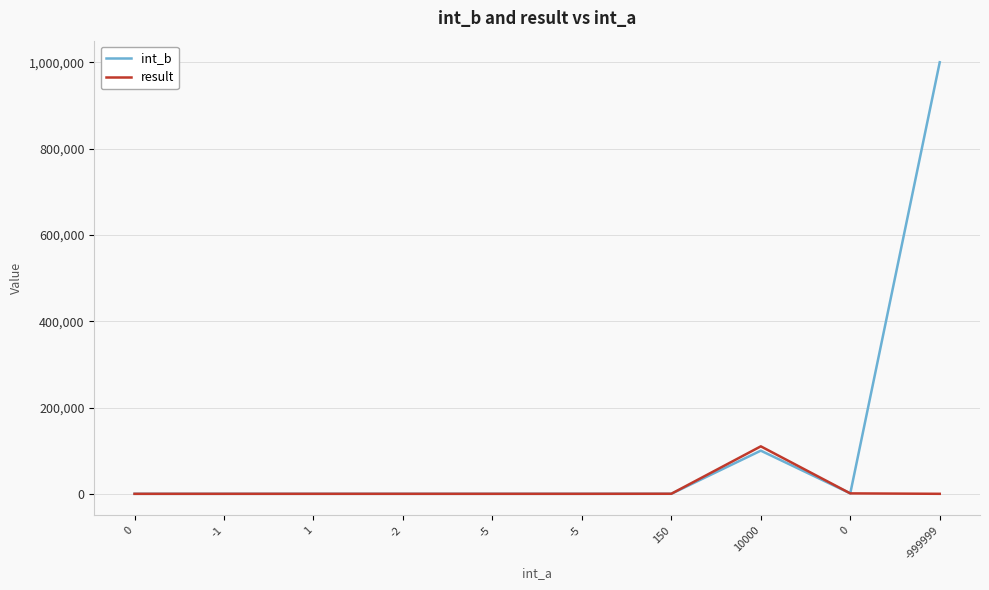

What are all the series names shown in the legend?

int_b, result